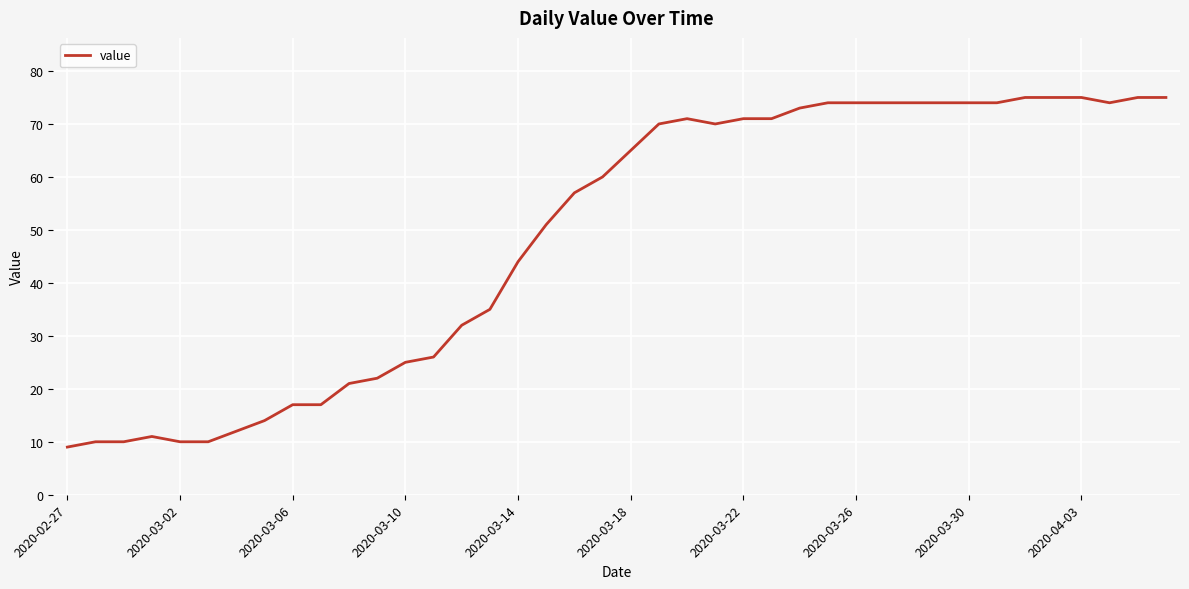

What is the maximum value shown in the chart?

75